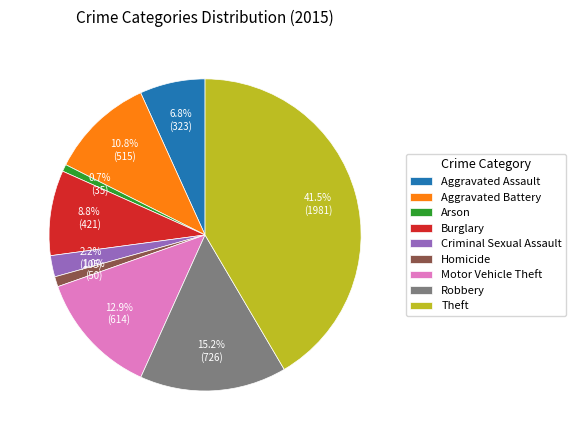

Count the number of slices in the pie.

9